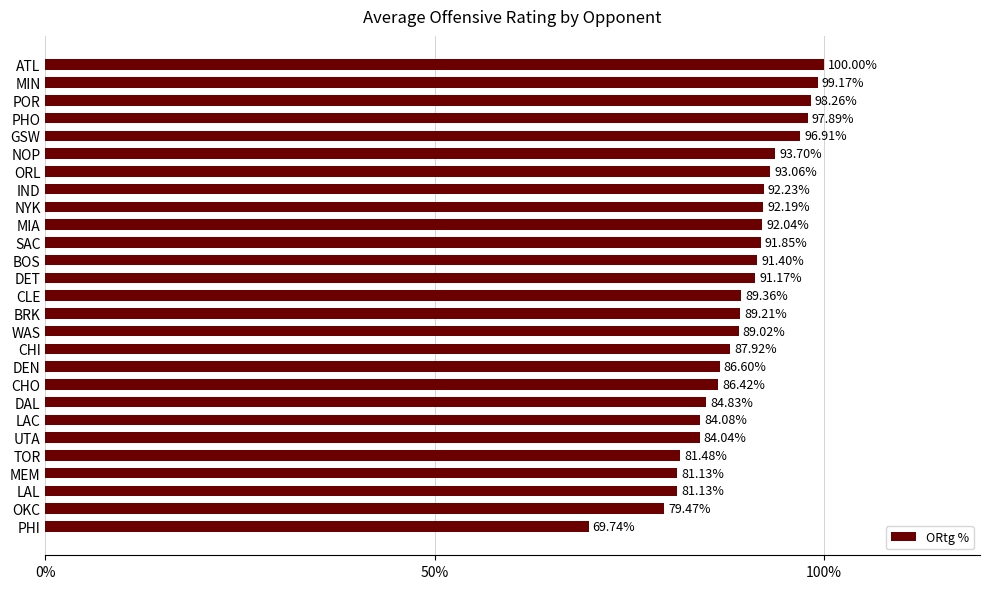

What is the difference between the maximum and minimum values?

30.3